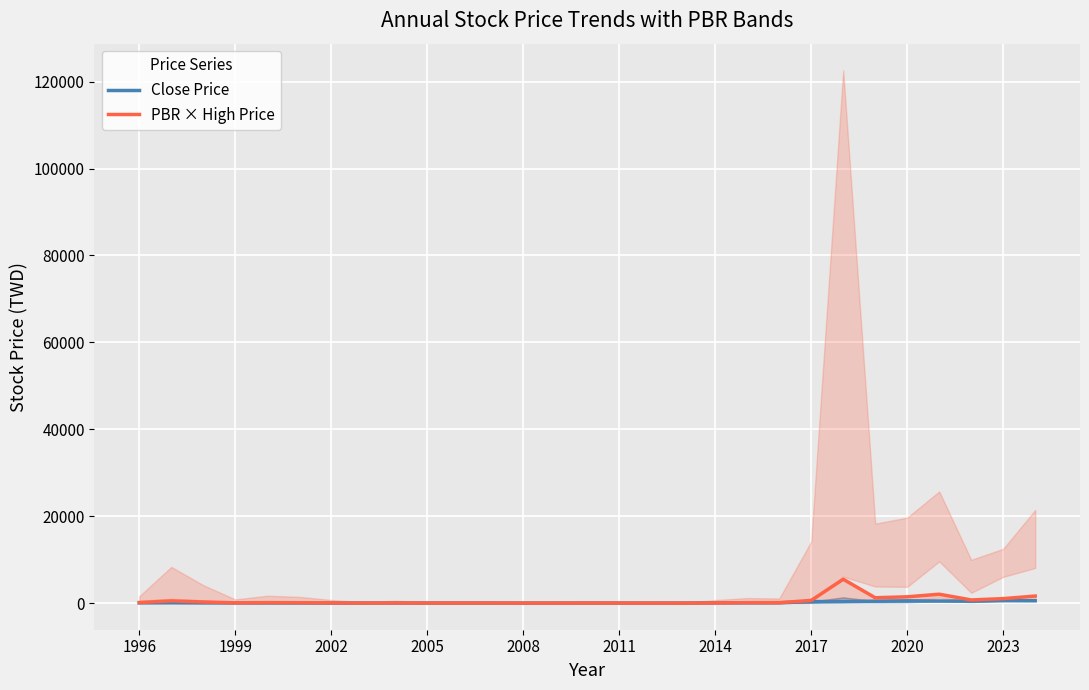

Is the value of Close Price at 2002 greater than the value of Avg PBR × High Price at 2005?

No